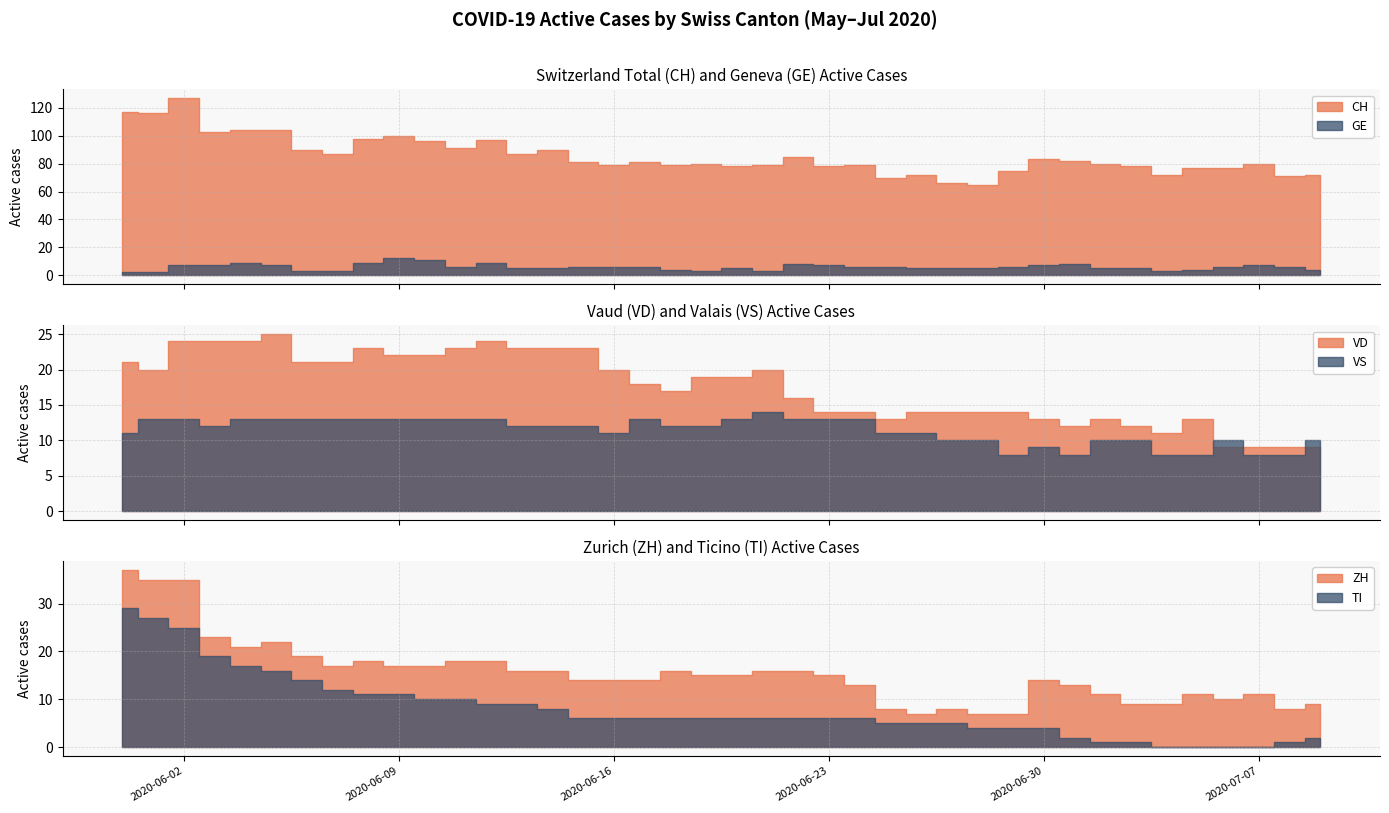

What is the approximate value of VS at 2020-06-01?

13